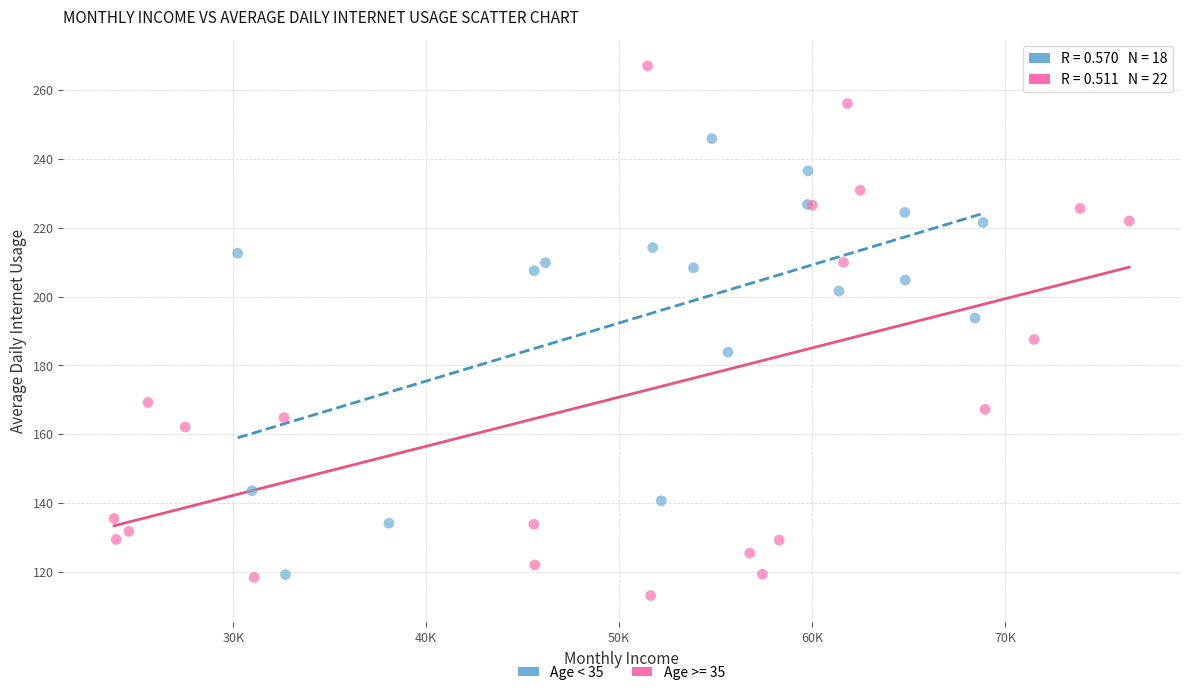

Which series reaches the maximum Y coordinate?

Age >= 35